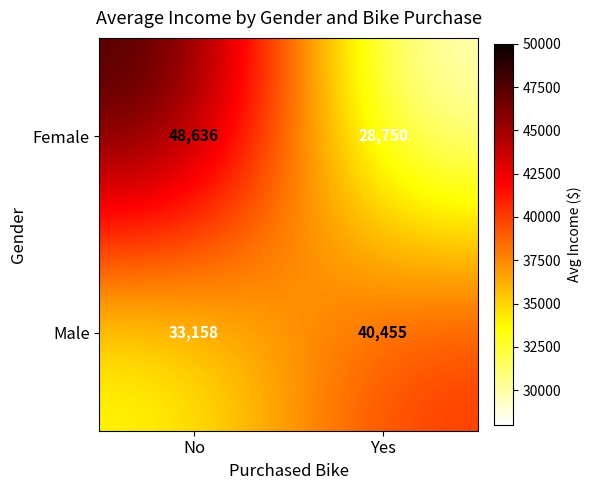

True or false: Female has a value of 48636 at No.

True